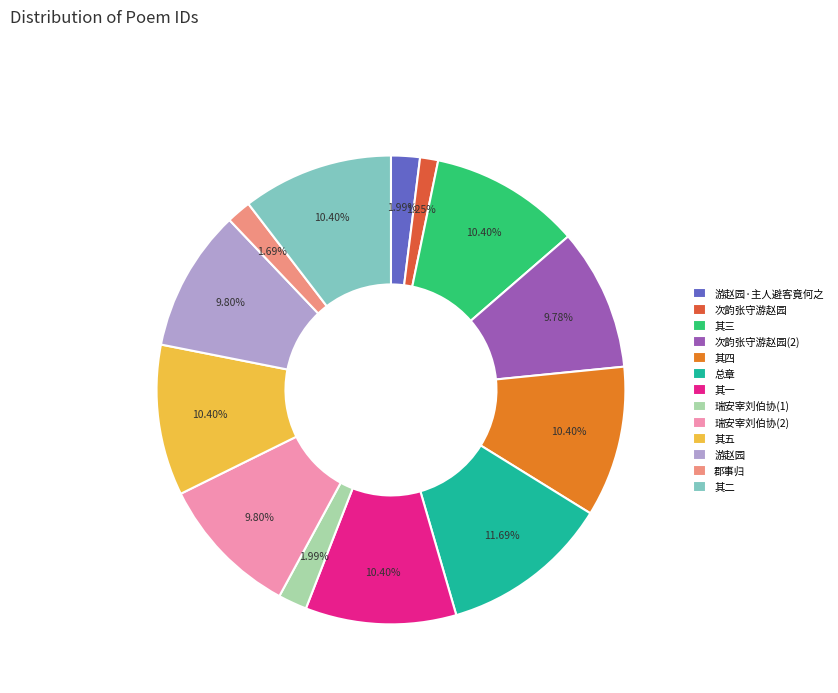

What percentage is the 次韵张守游赵园 slice, to the nearest percent?

1%